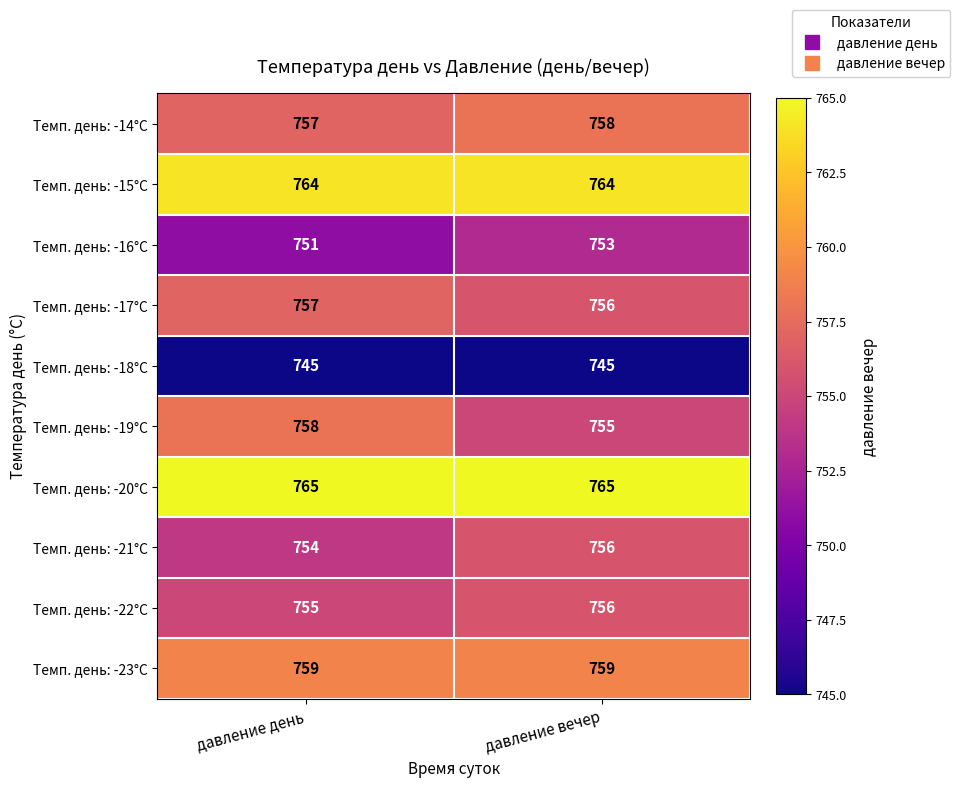

Reading left to right, what are all the values shown in this chart?

Темп. день: -14°C: давление день=757	давление вечер=758
Темп. день: -15°C: давление день=764	давление вечер=764
Темп. день: -16°C: давление день=751	давление вечер=753
Темп. день: -17°C: давление день=757	давление вечер=756
Темп. день: -18°C: давление день=745	давление вечер=745
Темп. день: -19°C: давление день=758	давление вечер=755
Темп. день: -20°C: давление день=765	давление вечер=765
Темп. день: -21°C: давление день=754	давление вечер=756
Темп. день: -22°C: давление день=755	давление вечер=756
Темп. день: -23°C: давление день=759	давление вечер=759